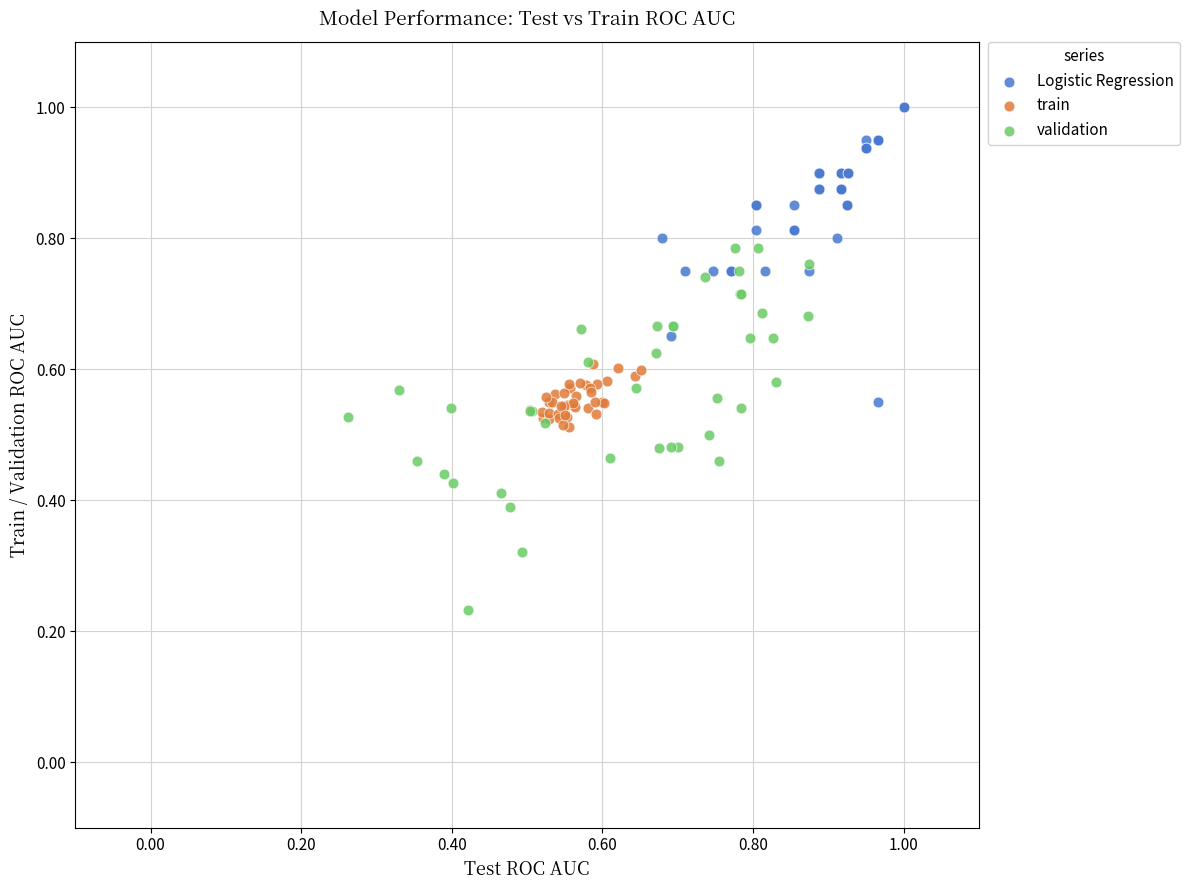

Which series contains the highest Y value?

Logistic Regression